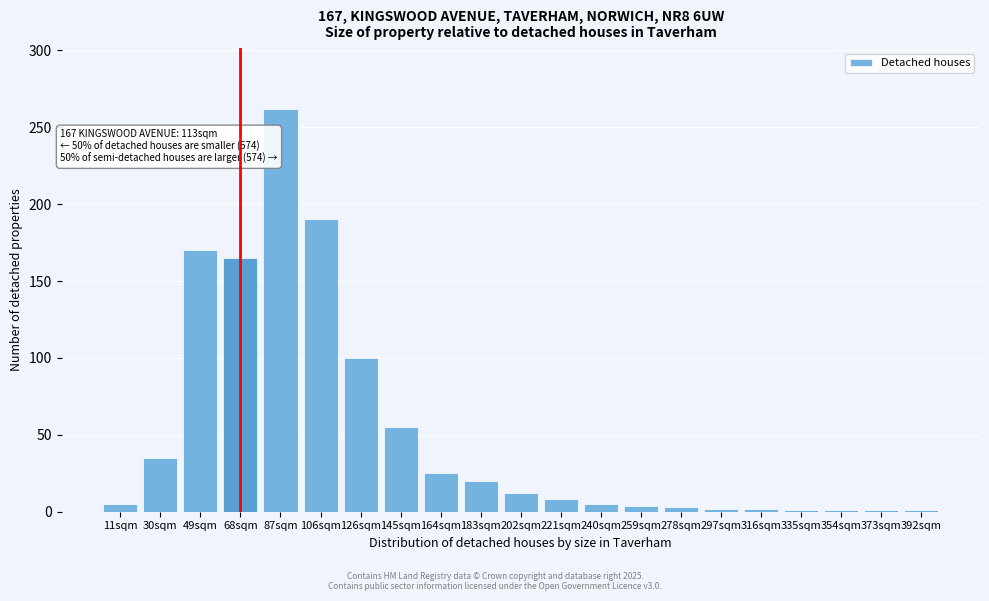

What is the ratio of the value at 145sqm to the value at 221sqm?

6.9